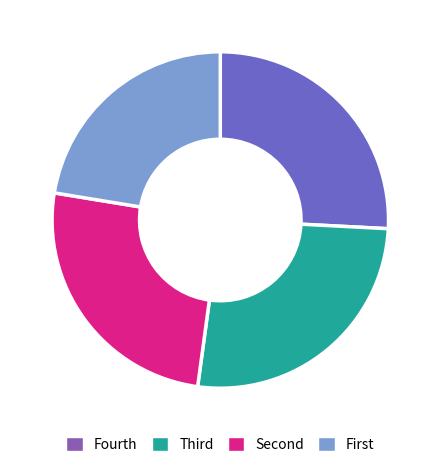

Is there any slice that represents more than half of the pie?

No